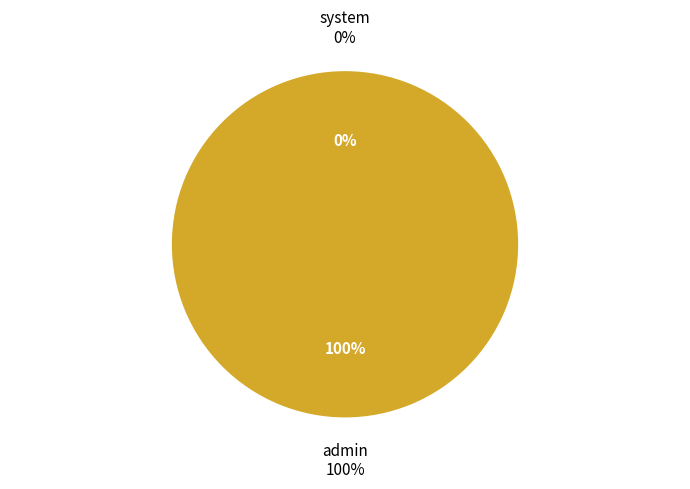

To the nearest percent, what portion does admin represent?

100%